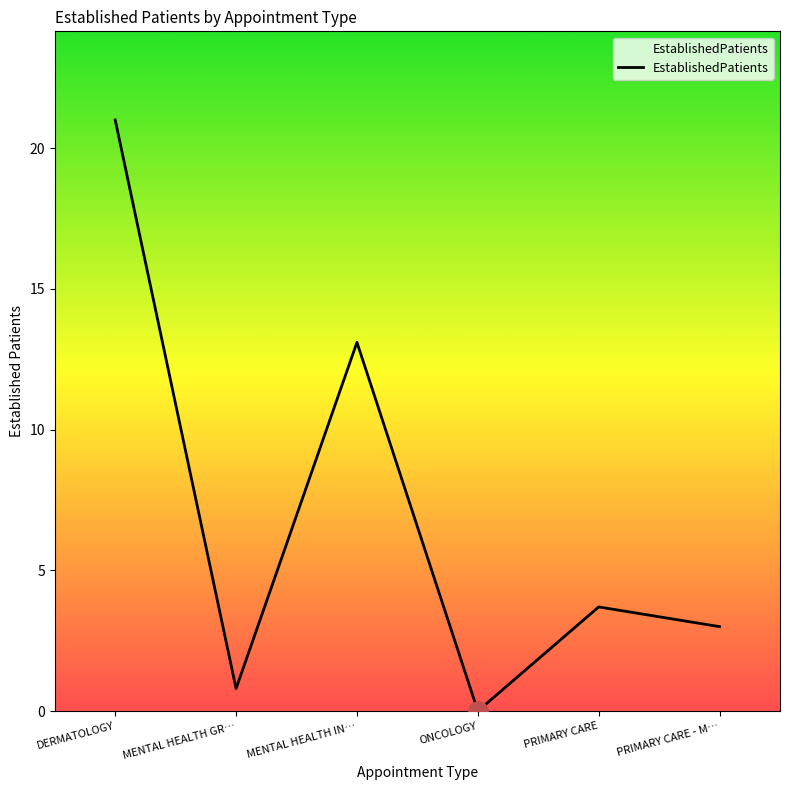

How many categories are shown in the chart?

6